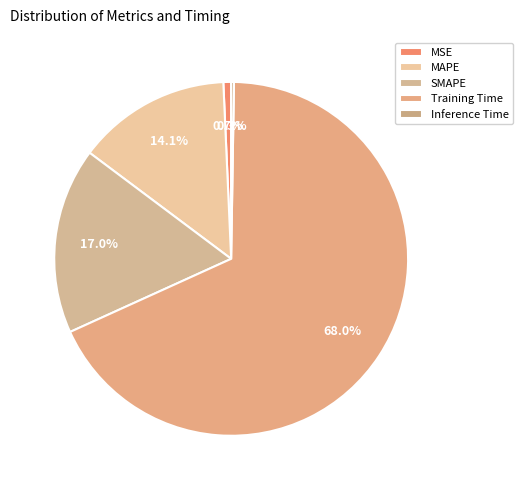

To the nearest percent, what portion does MAPE represent?

14%